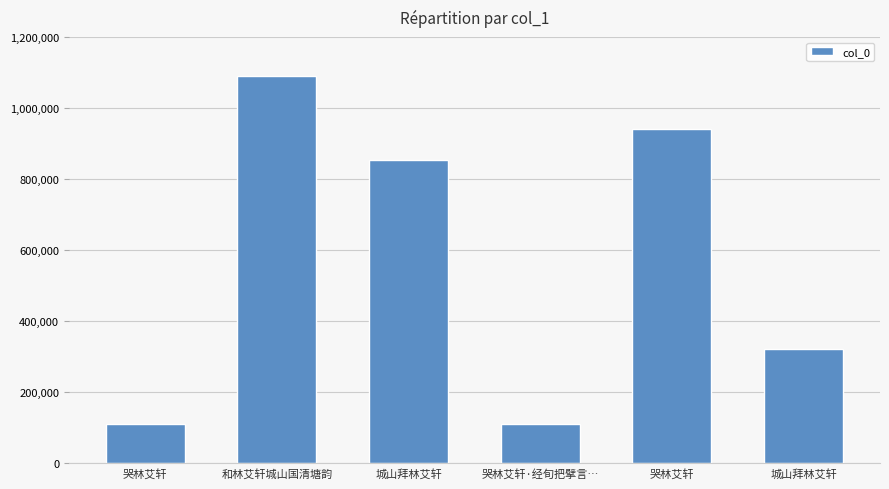

The value at 城山拜林艾轩 is 145013. True or false?

False